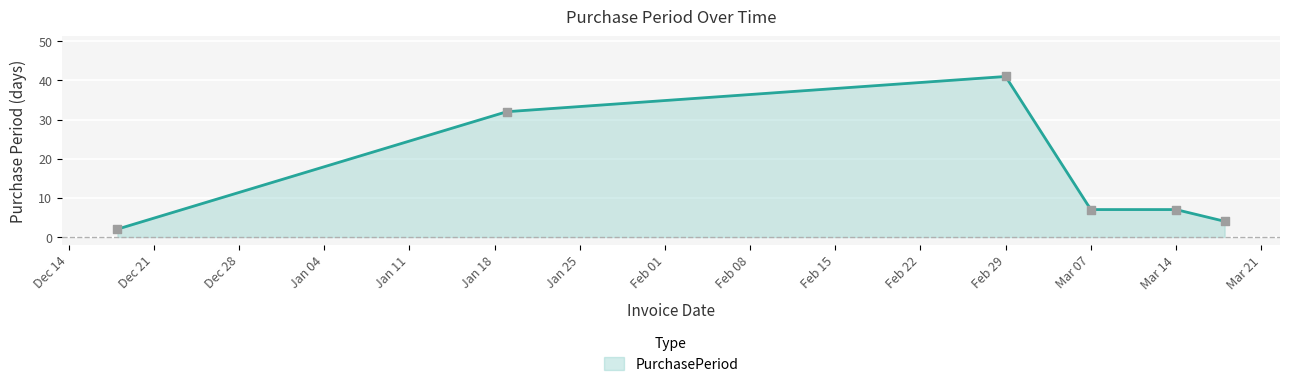

What is the lowest value of the PurchasePeriod series?

2.0